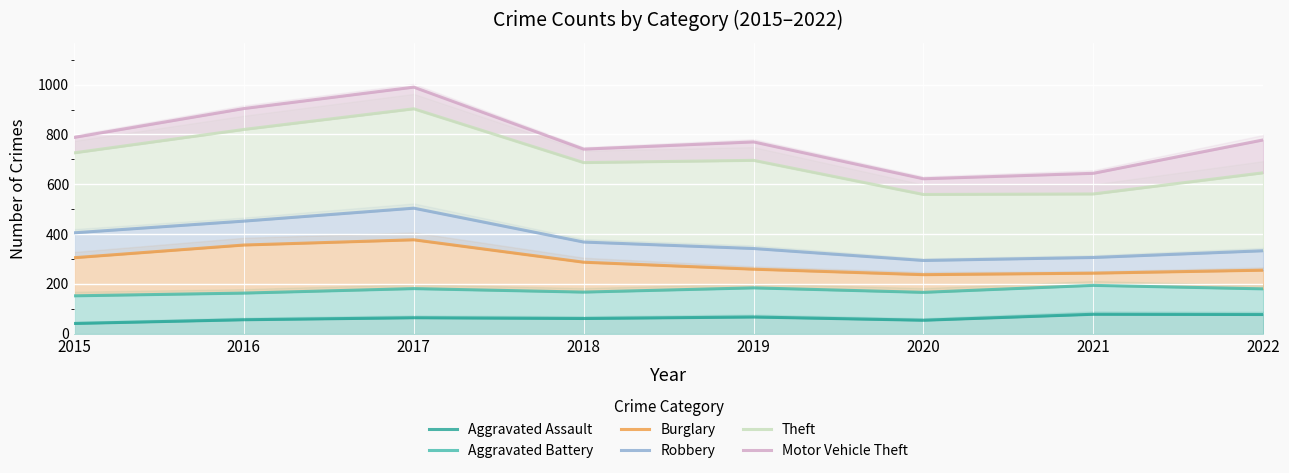

What is the highest value of the Aggravated Battery series?

194